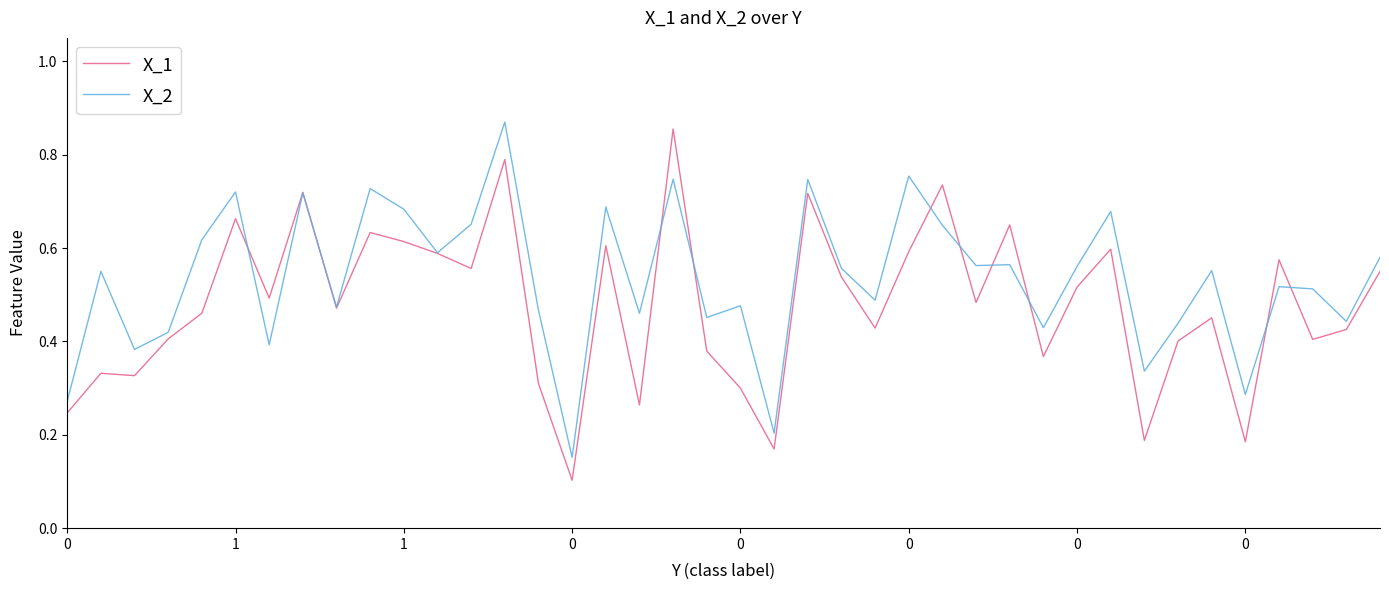

True or false: X_1 and X_2 intersect in this chart.

True